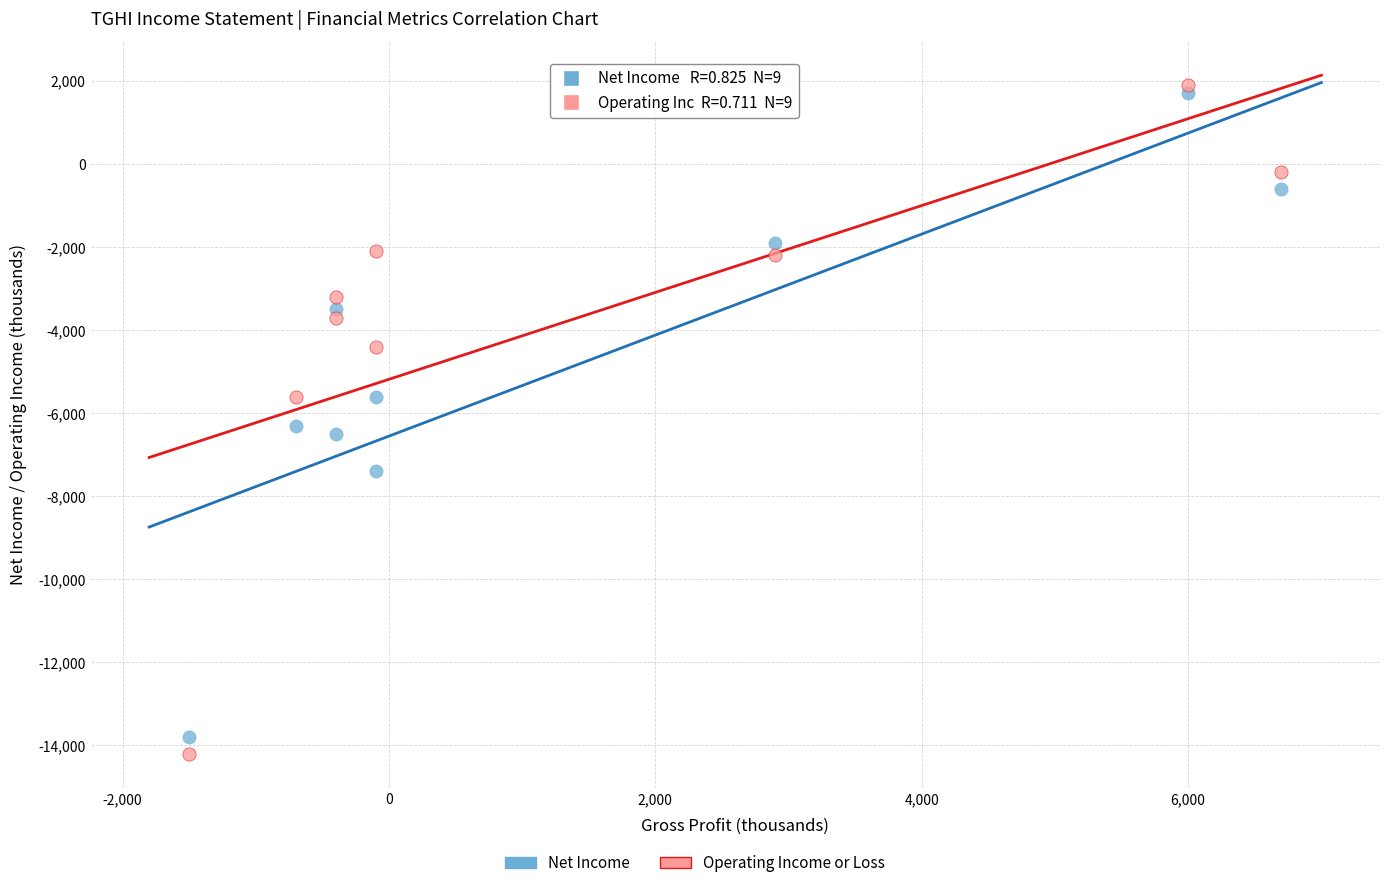

Which series has the largest Y range (max minus min)?

Operating Income or Loss